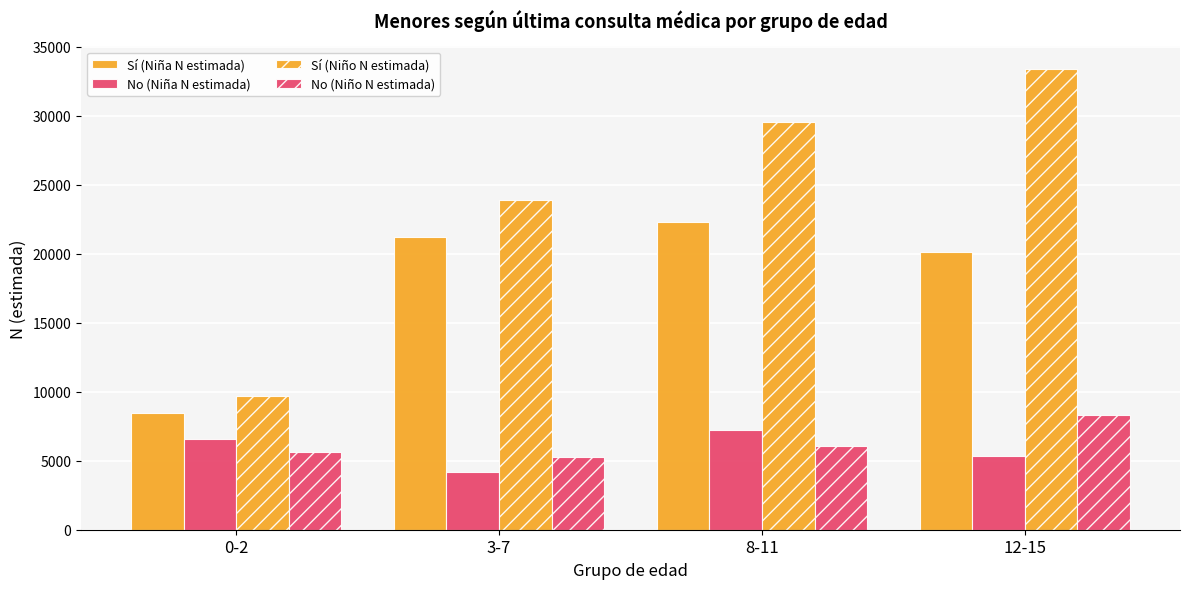

List the labels in order of Sí (Niña N estimada) value, largest first.

8-11, 3-7, 12-15, 0-2